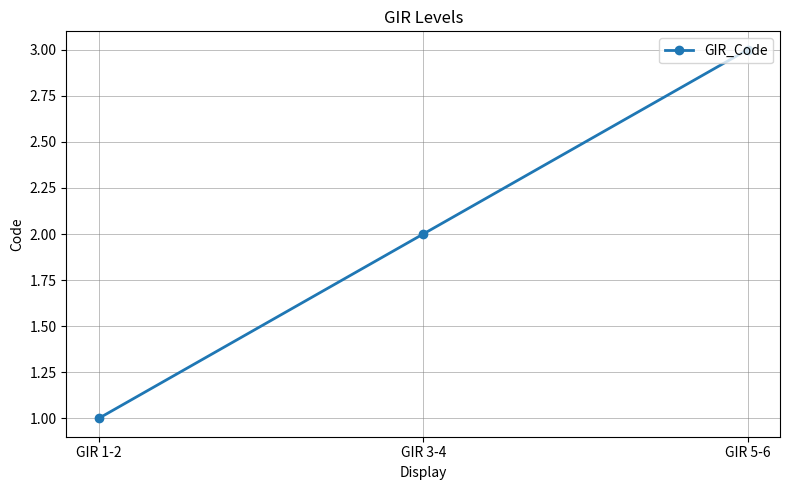

Which label corresponds to the largest value in the chart?

GIR 5-6